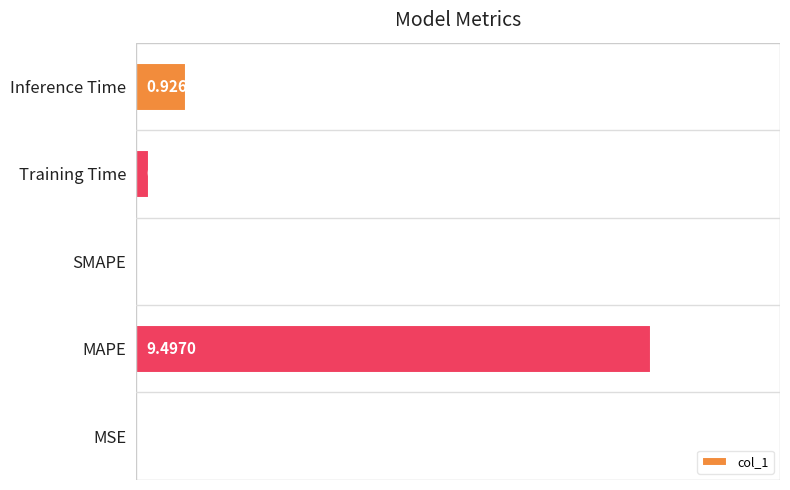

What is the sum of all values?

10.7